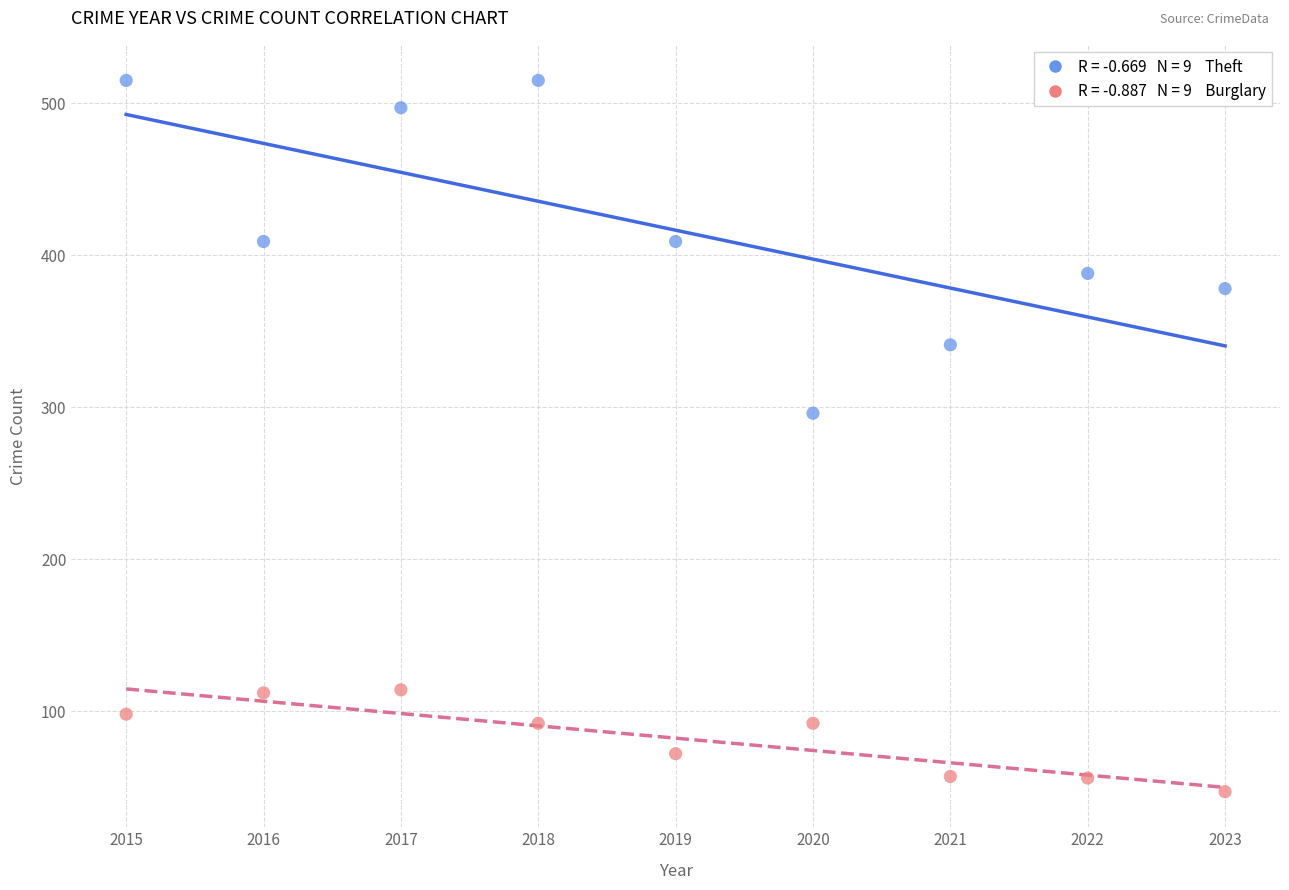

Across all series, what Y value is closest to 281?

296